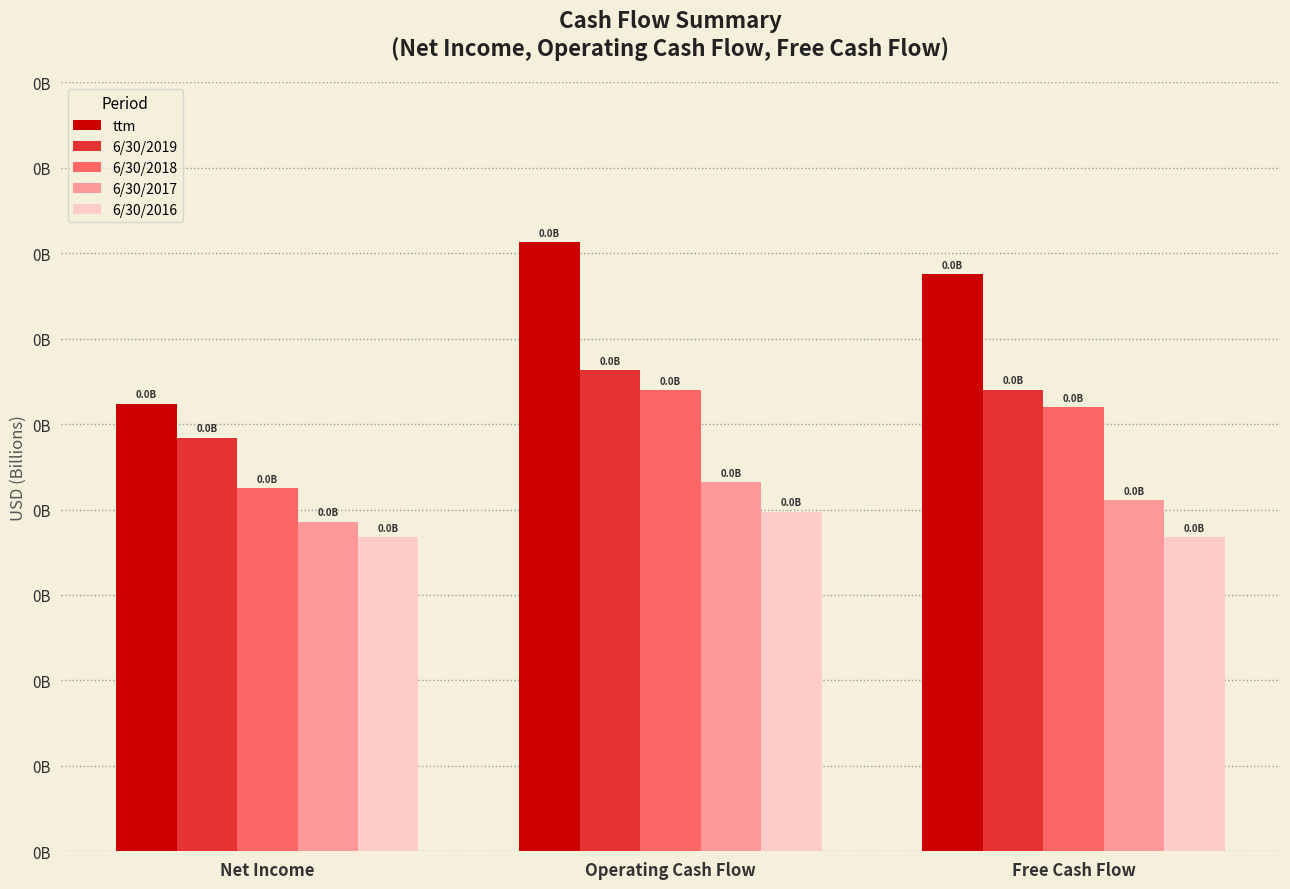

Are the bars grouped side by side (vs. stacked)?

Yes